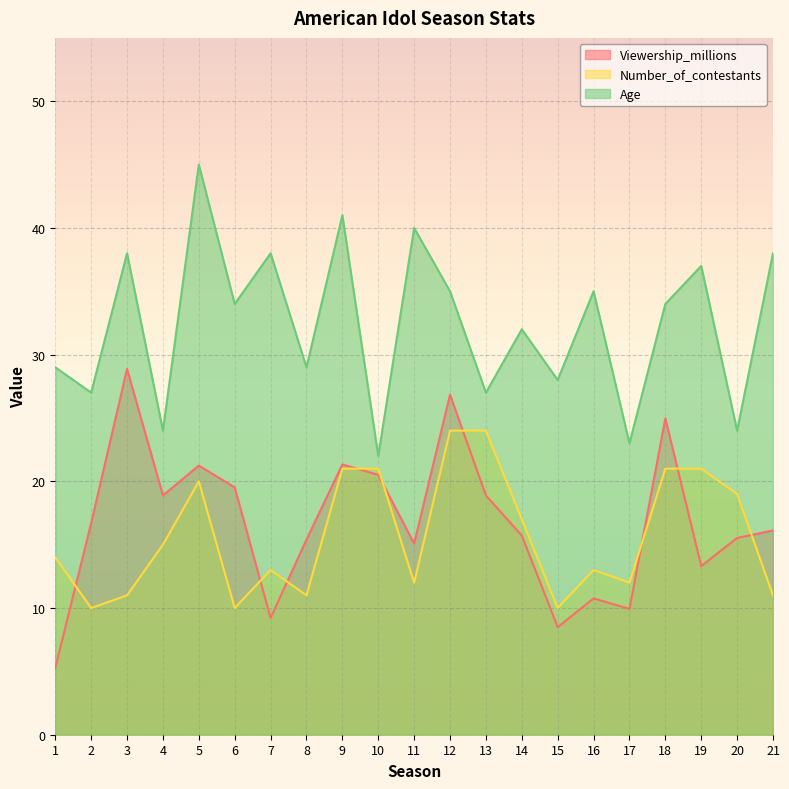

What is the value of the Viewership_millions point at the 10th from the left?

20.5